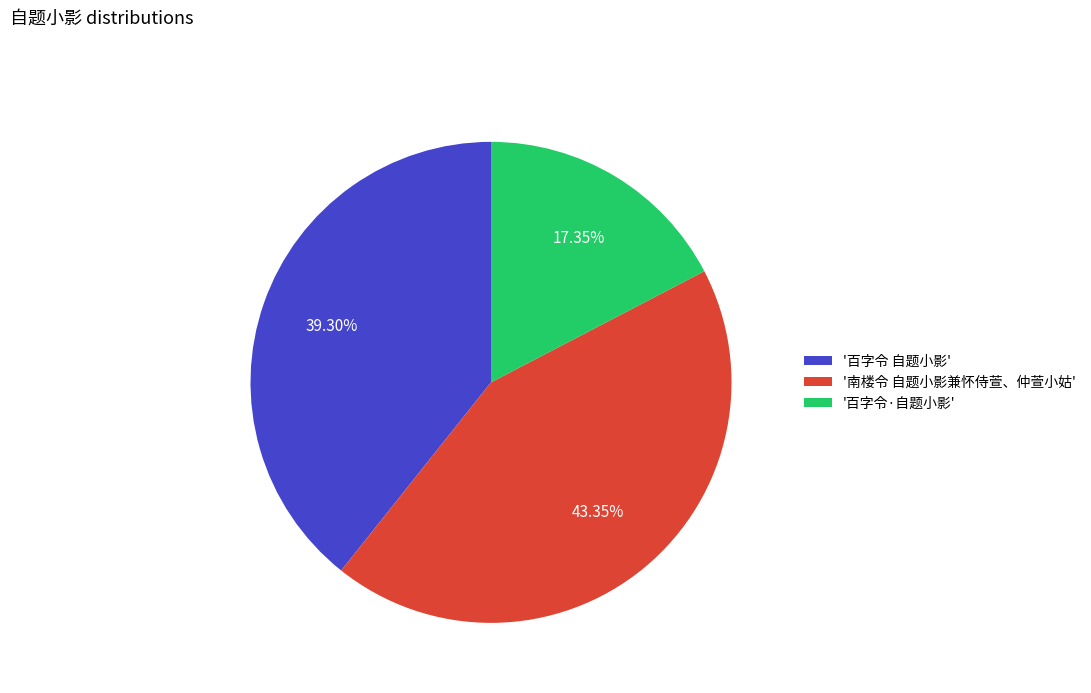

Rank the categories by value from lowest to highest.

'百字令·自题小影', '百字令 自题小影', '南楼令 自题小影兼怀侍萱、仲萱小姑'